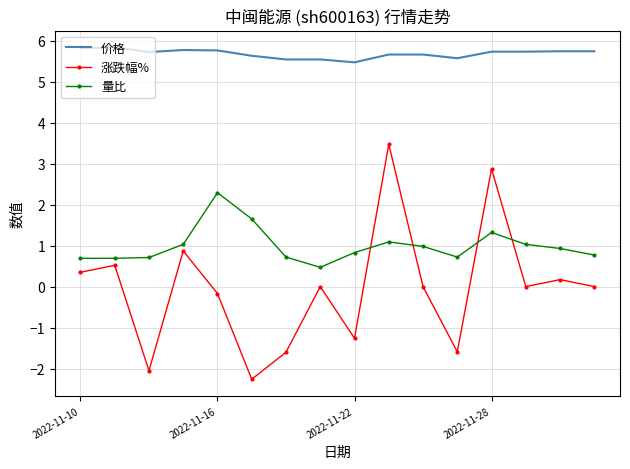

At how many categories does at least one series exceed 3?

16